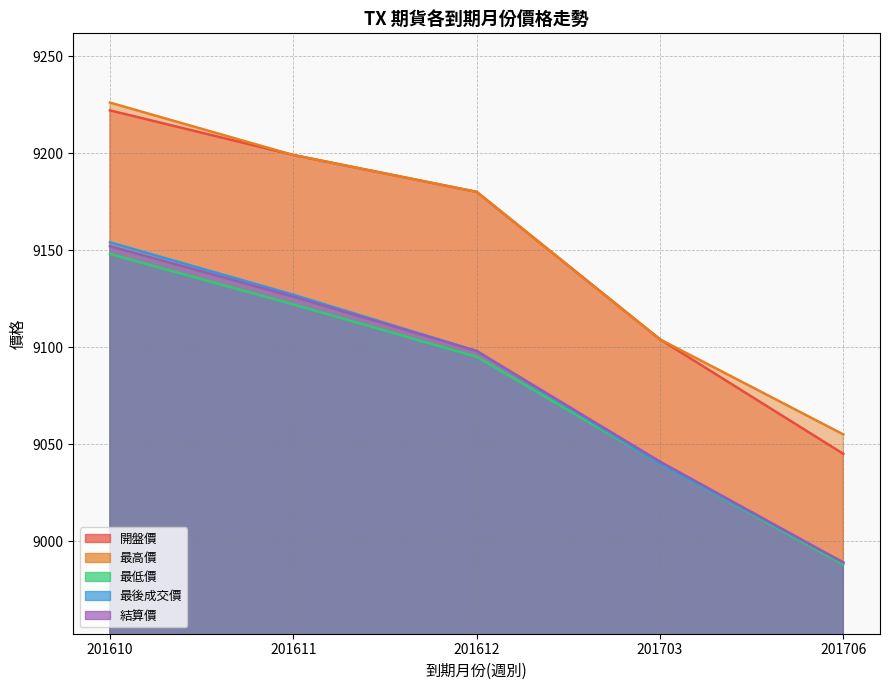

Between 201610 and 201703, which series saw the biggest shift?

最高價